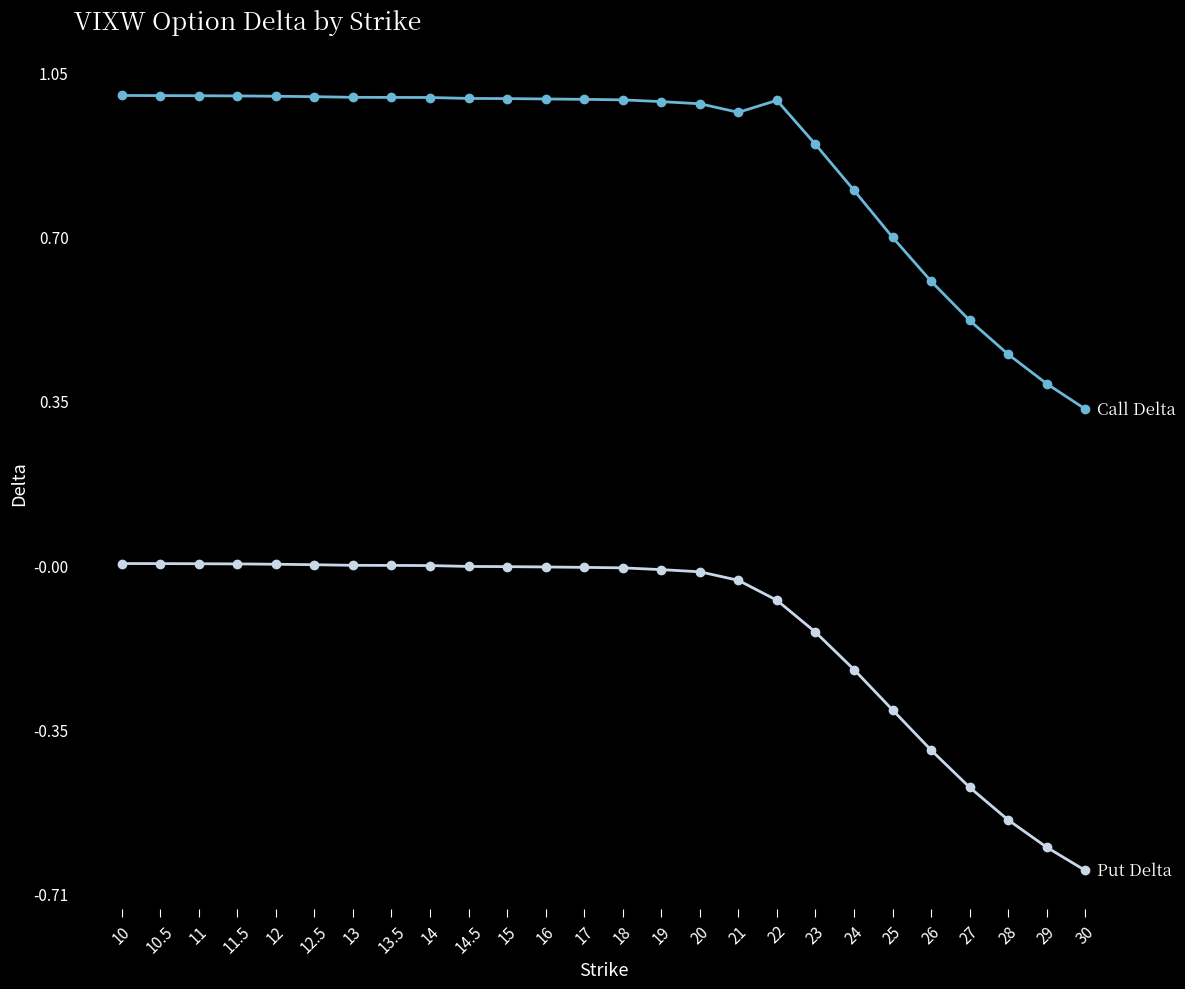

What is the label of the 25th point from the left?

29